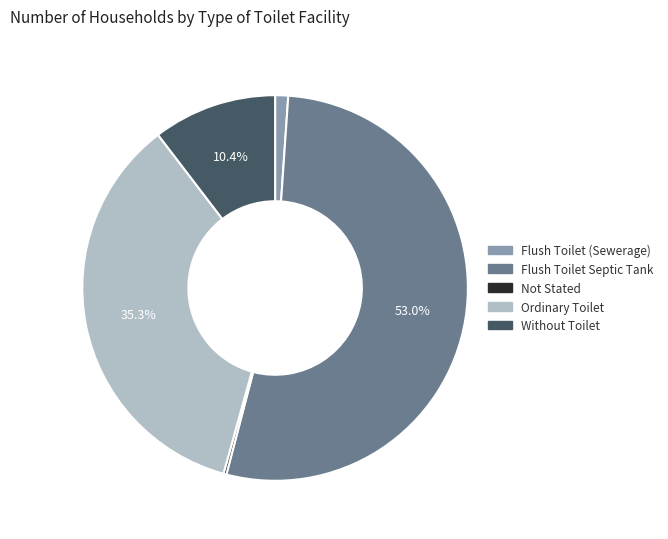

True or false: Ordinary Toilet accounts for 44% of the total.

False